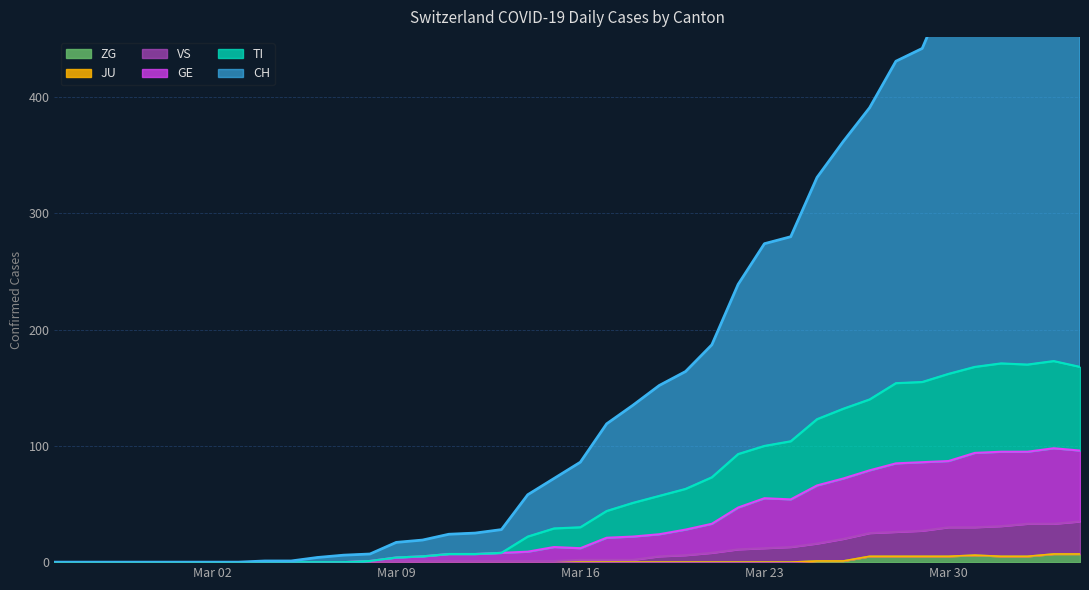

Which series has the largest total across all categories?

CH